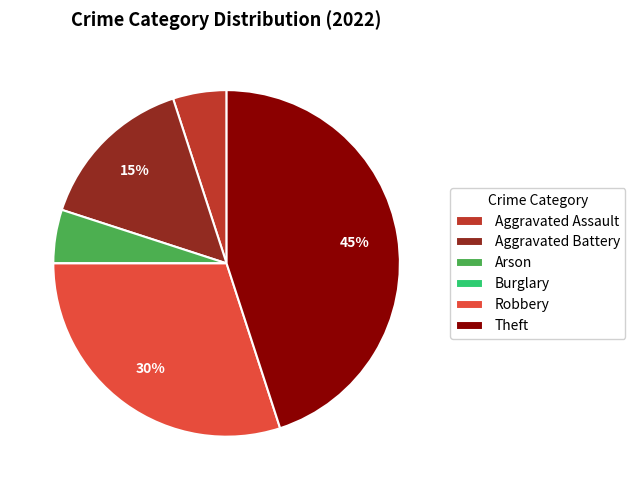

Which category has the biggest portion of the pie?

Theft